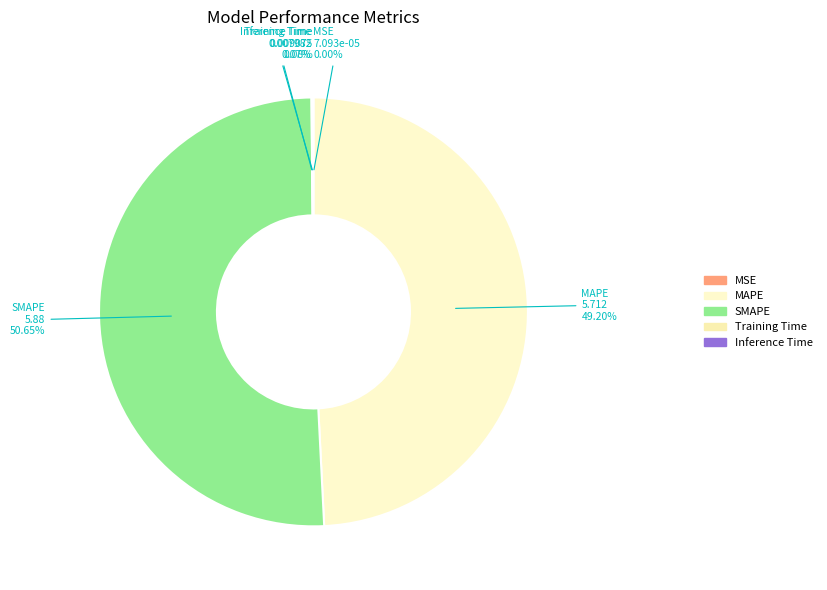

Does any single category account for the majority?

Yes